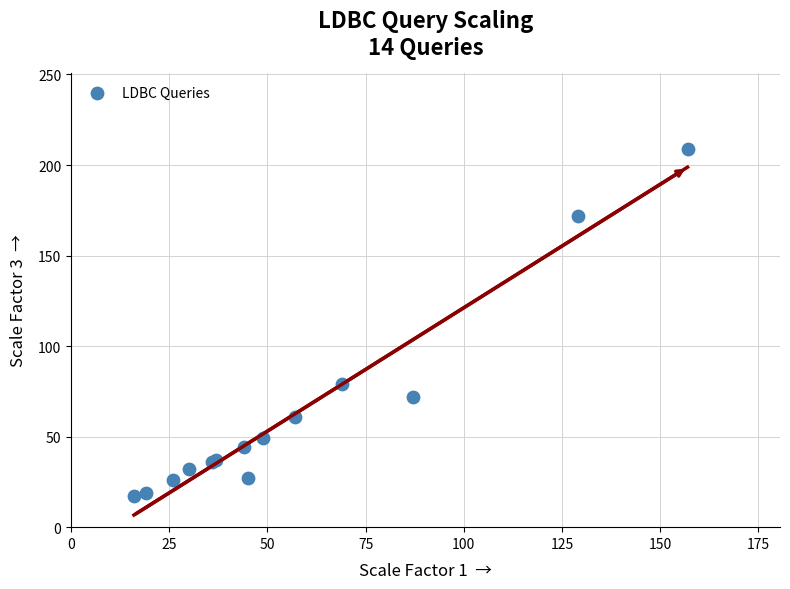

What Y value in the scatter plot is closest to 113?

79